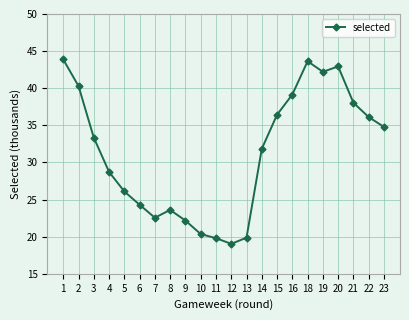

How many interior local peaks (higher than both neighbors) does the data have?

3